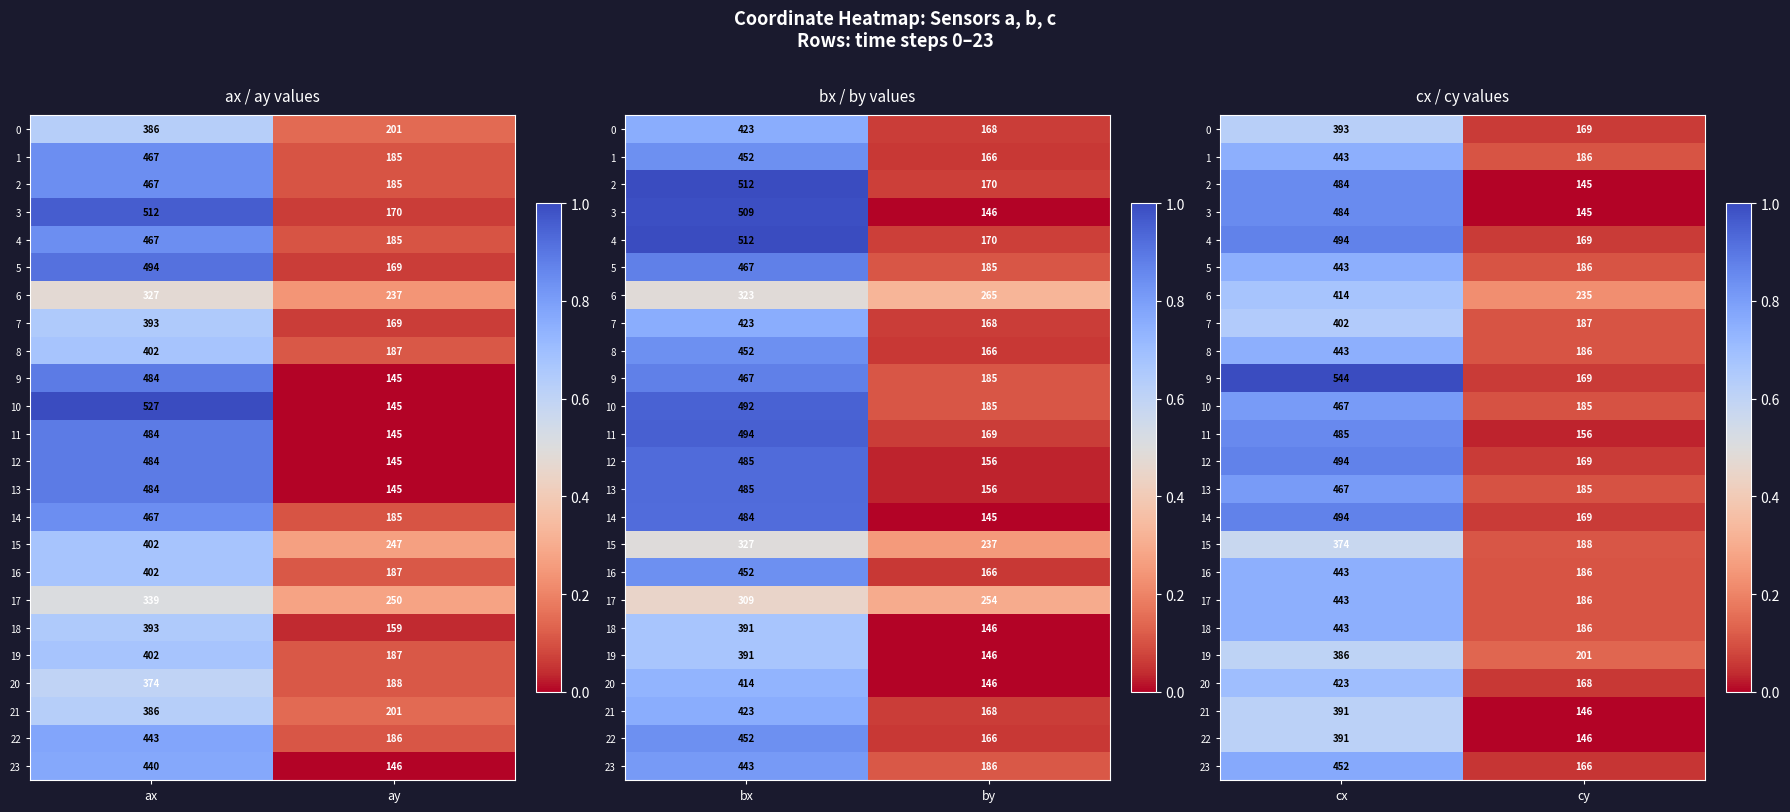

At which label does 19 reach its peak?

cx